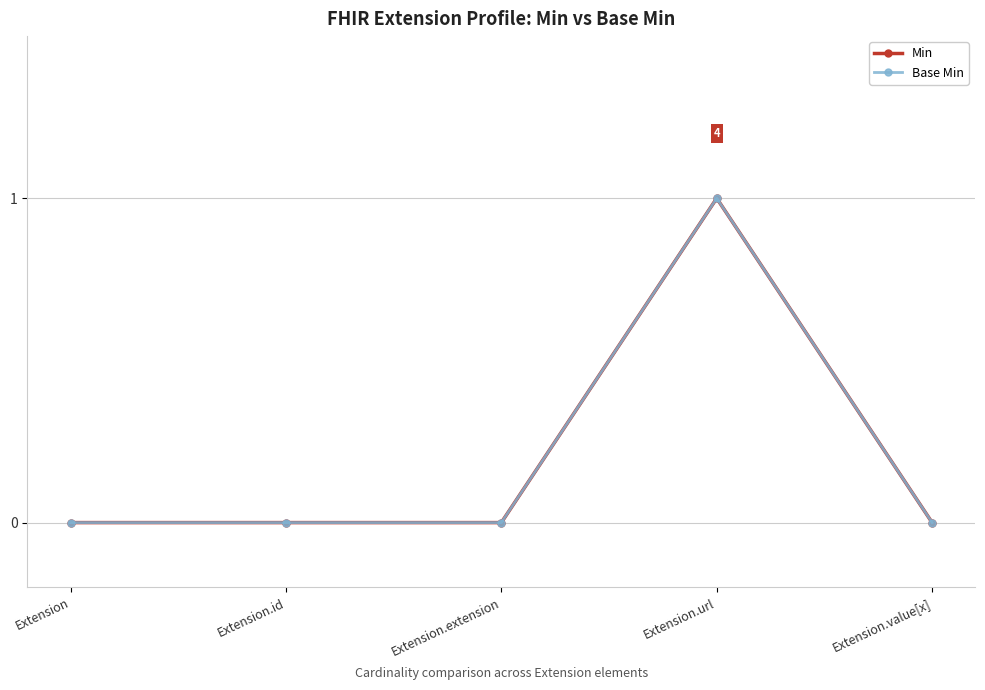

What is the label of the 3rd point from the right?

Extension.extension